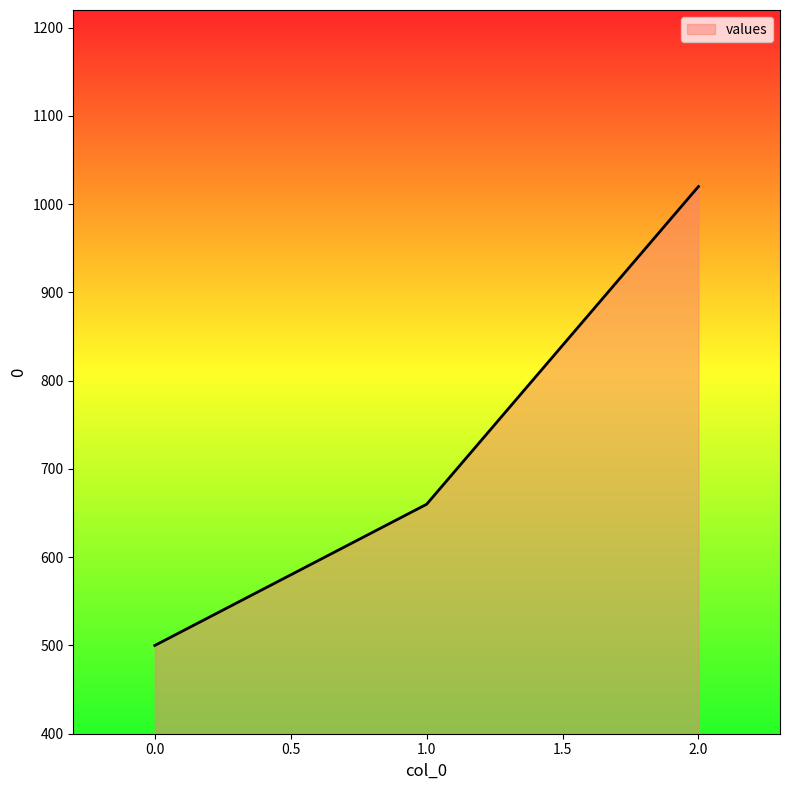

The value at 1.0 is 660. True or false?

True